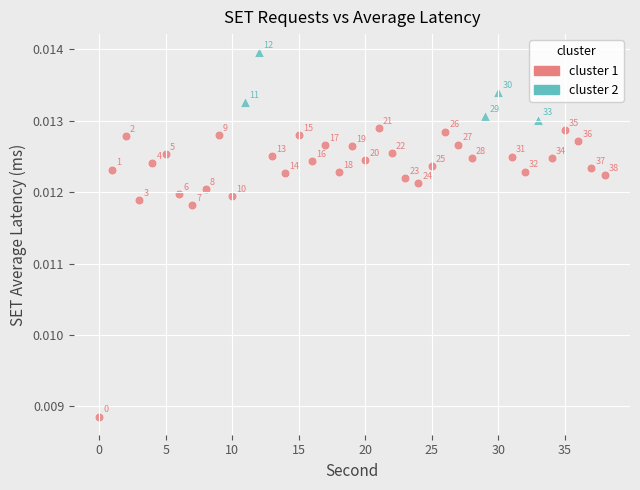

Which series reaches the minimum Y coordinate?

cluster 1